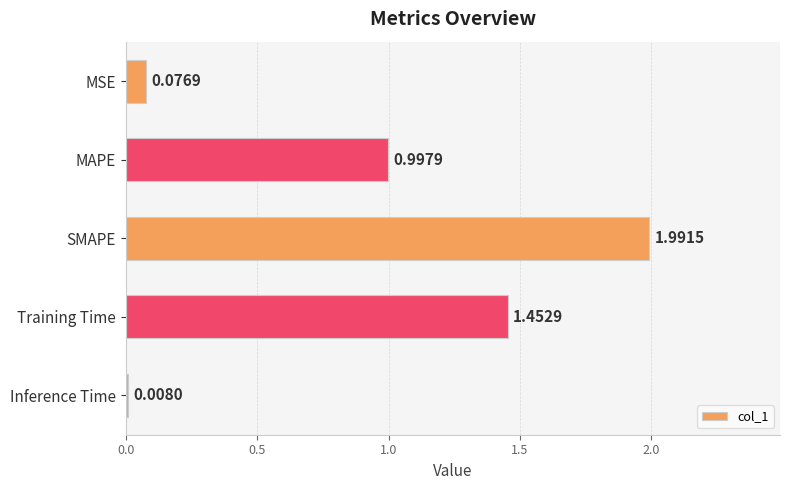

Which has a higher value, Training Time or SMAPE?

SMAPE